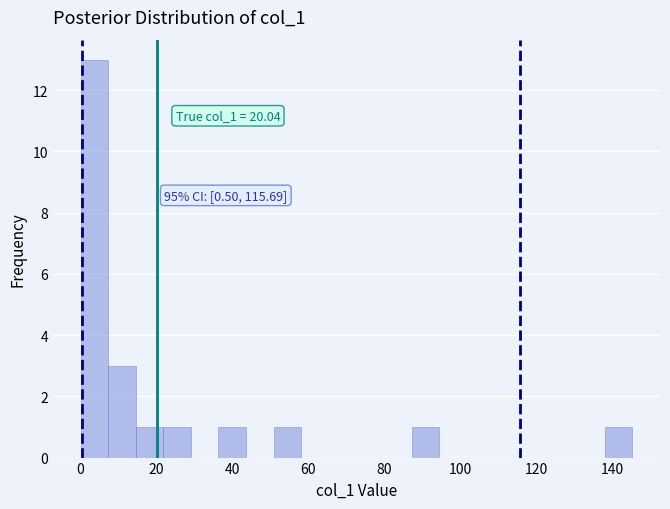

Read against the x-axis, roughly where is the centre of the tallest bar?

4